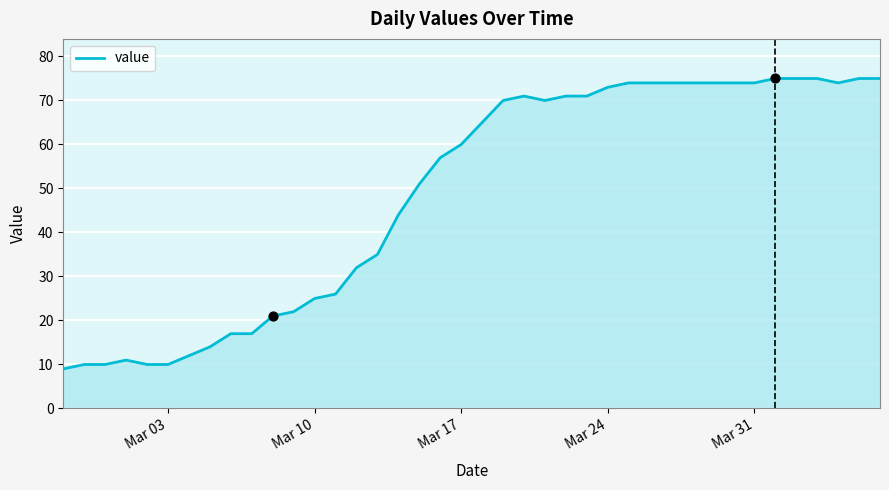

What is the difference between the maximum and minimum values?

66